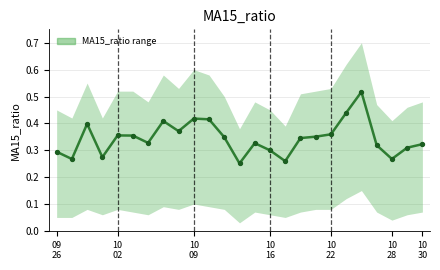

Which has a higher value, 10
30 or 10?

10